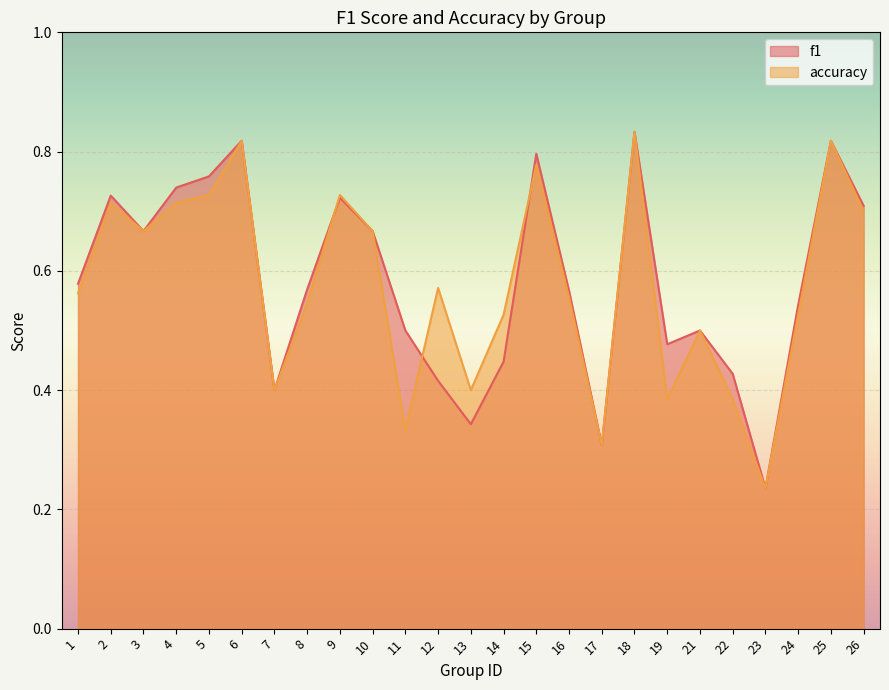

Where do f1 and accuracy first cross each other?

8 and 9